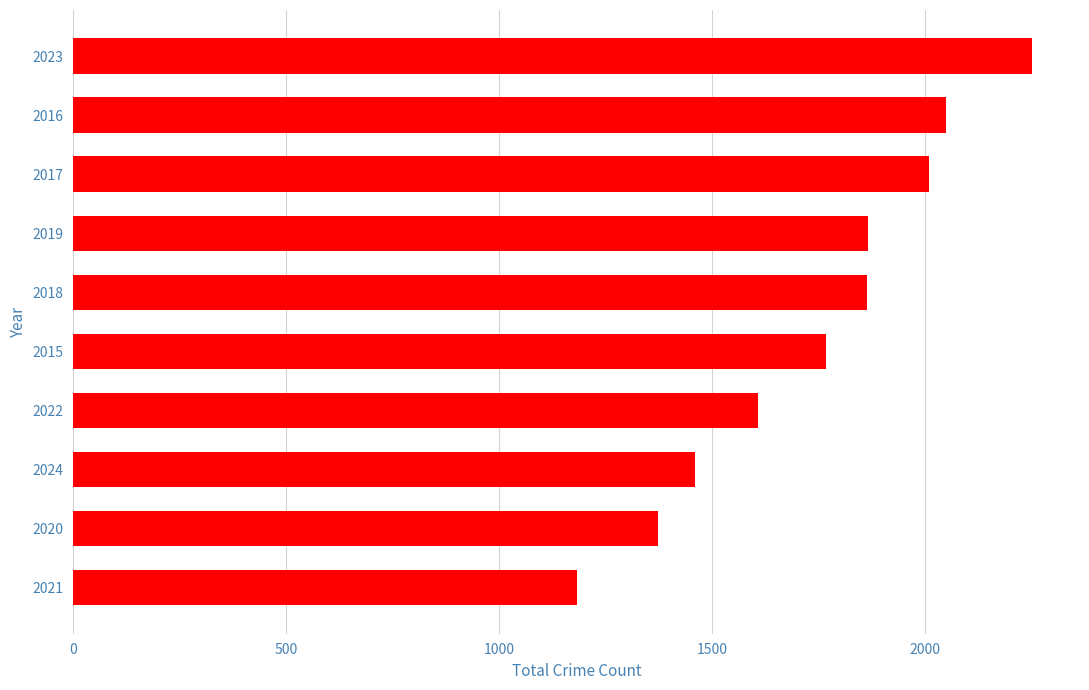

What is the ratio of the value at 2022 to the value at 2019?

0.9